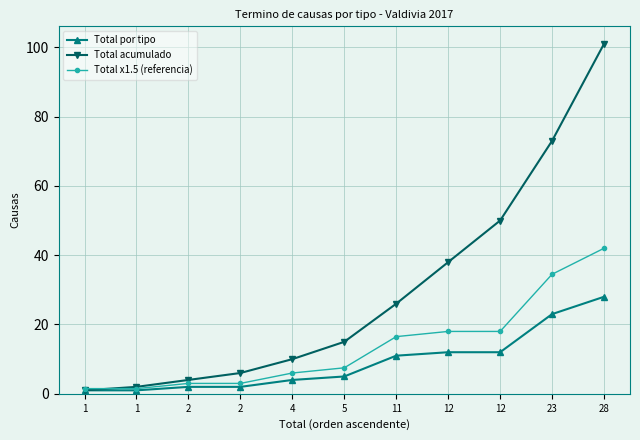

The Total acumulado series shows 101.0 at 28. True or false?

True